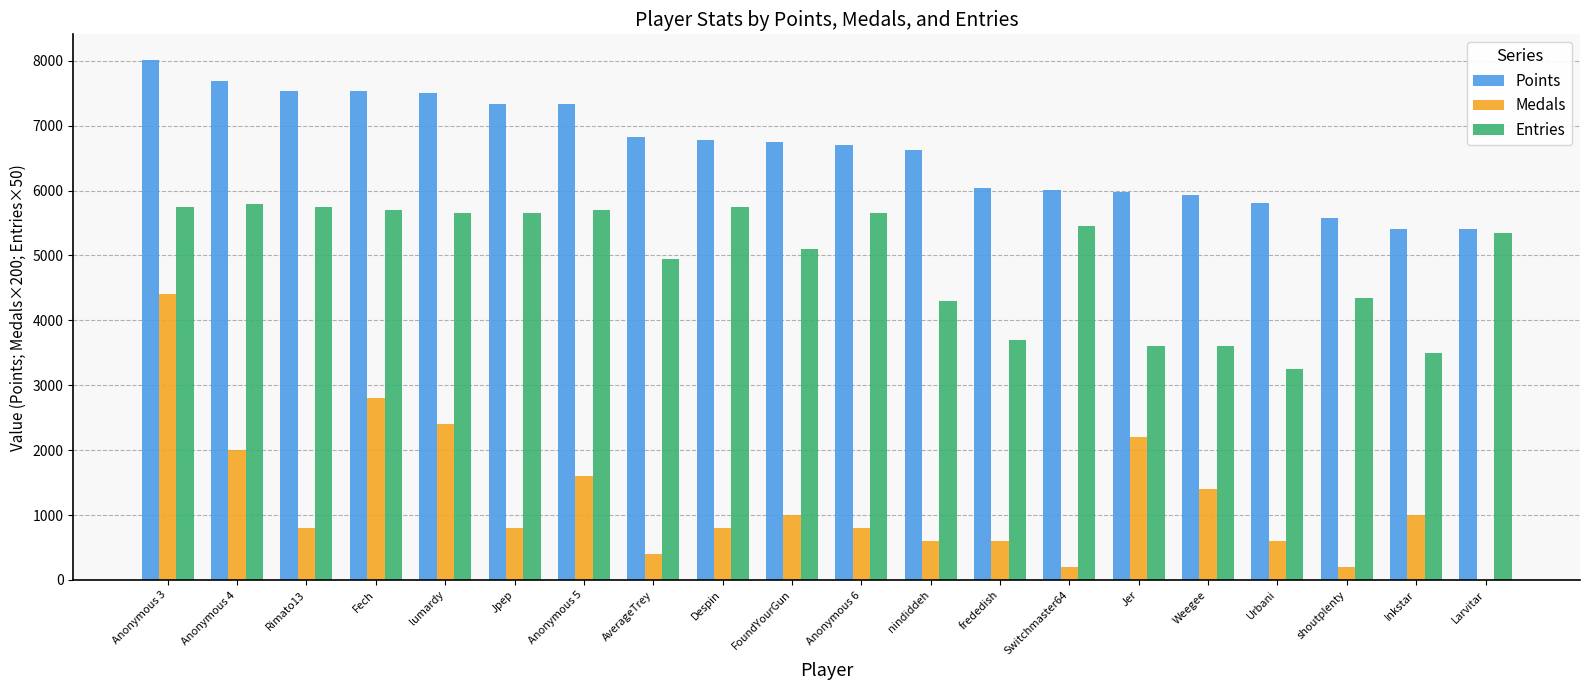

What is the sum of all Points values?

132746